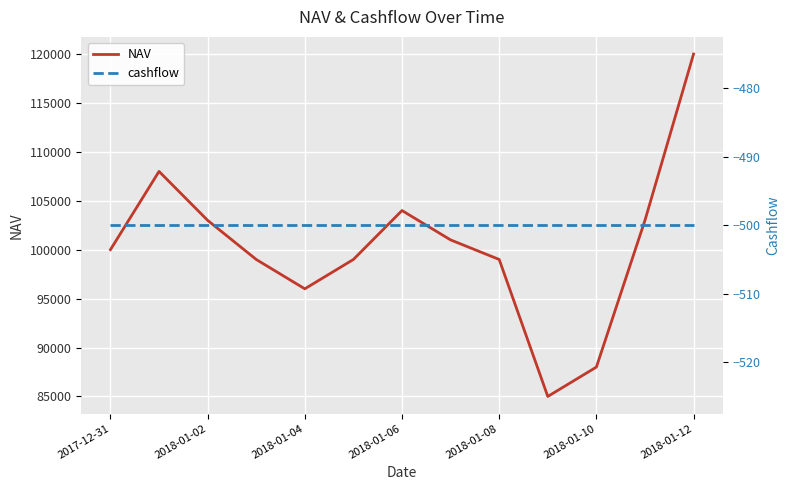

Rank the series by their average value, from highest to lowest.

NAV, cashflow